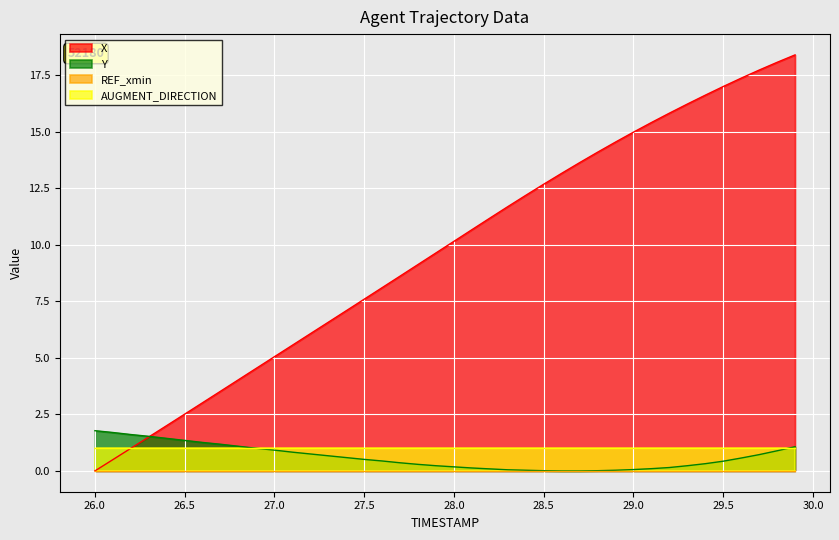

Is the value of Y at 28.3 greater than the value of X at 26.6?

No